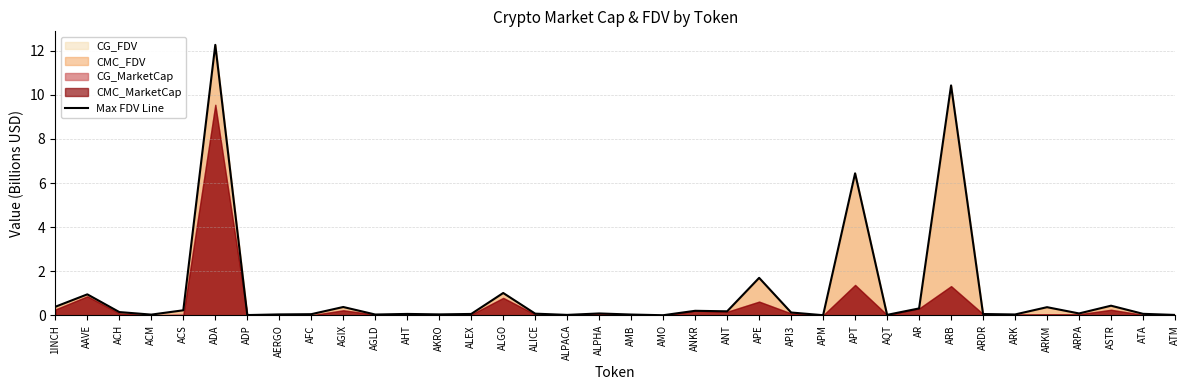

What is the sum of the values at ALICE and ARPA?

0.2